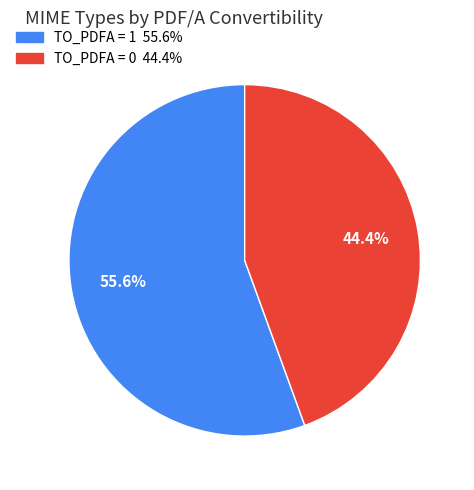

Is there a majority slice in this chart?

Yes